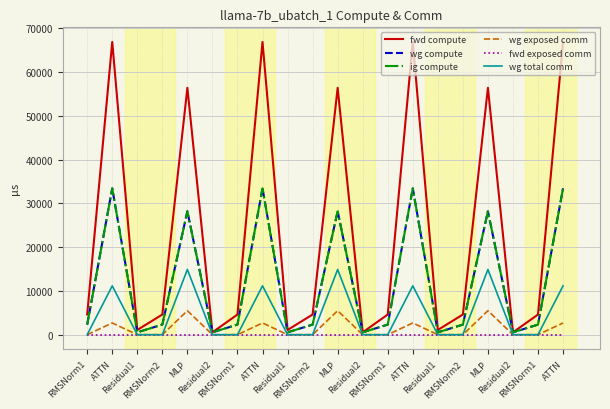

Does the chart have visible grid lines?

Yes